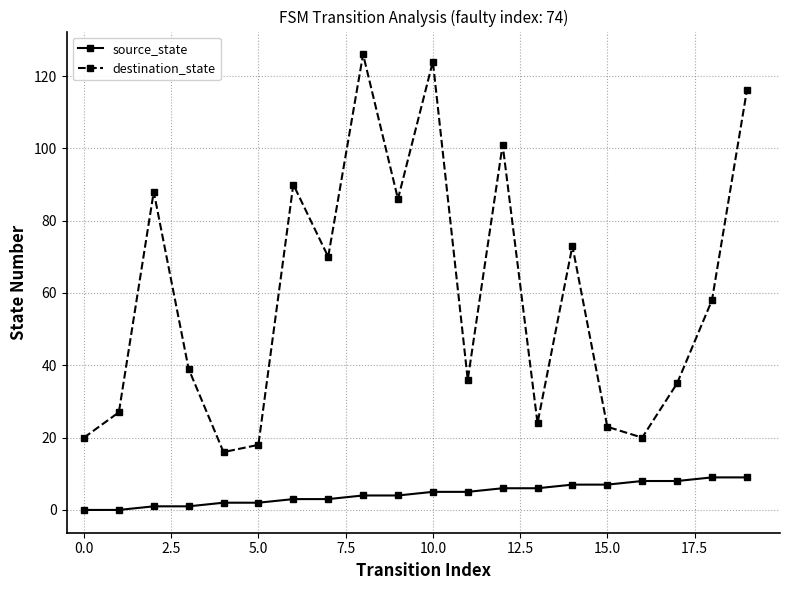

What is the value of the source_state point at the 11th from the left?

5